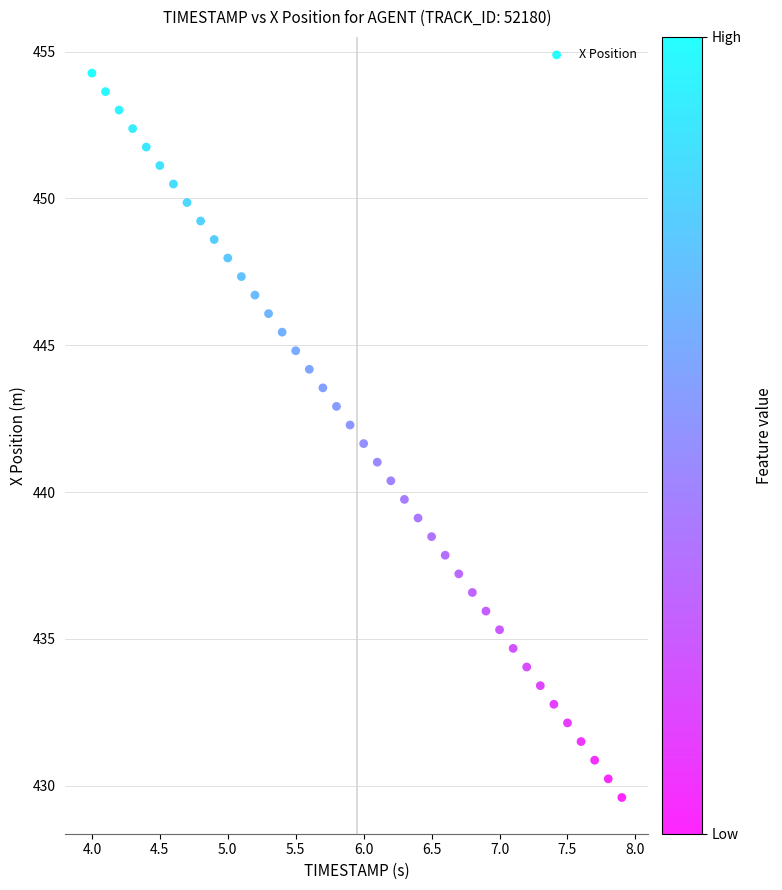

What is the range of Y values (max minus min)?

24.7